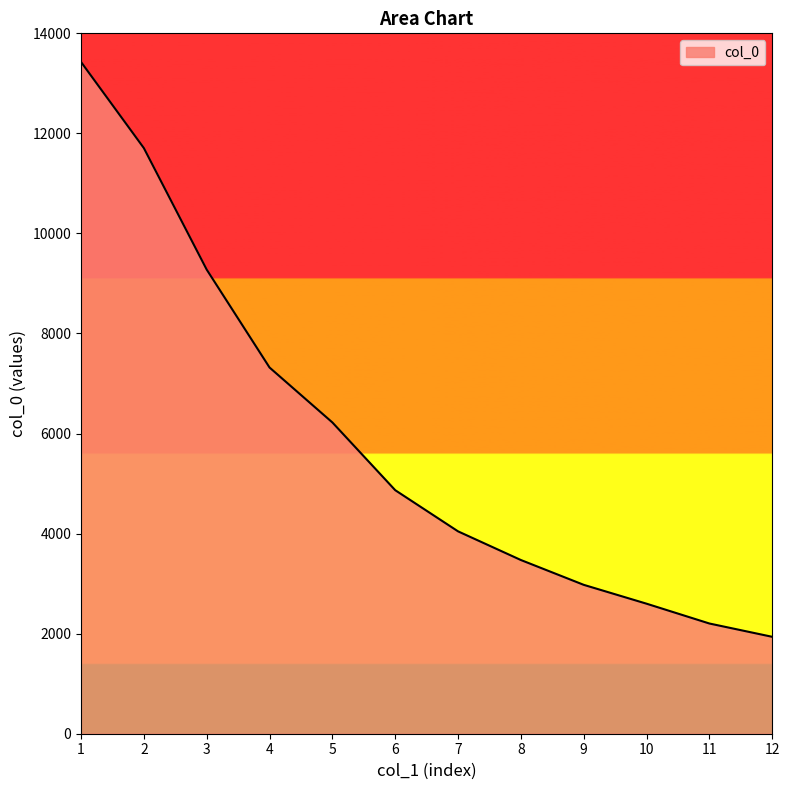

True or false: there are more than 2 points higher than both neighbors.

False